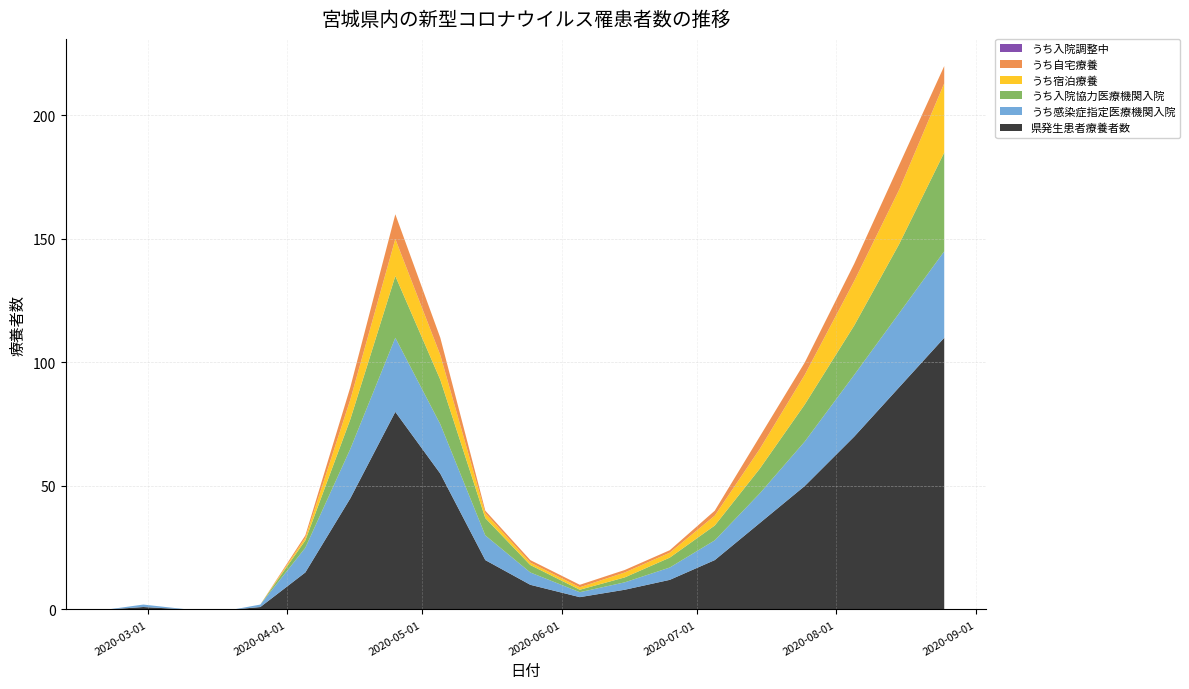

Reading left to right, transcribe all the data shown in this chart.

県発生患者療養者数: 2020-02-21=0	2020-02-29=1	2020-03-10=0	2020-03-20=0	2020-03-26=1	2020-04-05=15	2020-04-15=45	2020-04-25=80	2020-05-05=55	2020-05-15=20	2020-05-25=10	2020-06-05=5	2020-06-15=8	2020-06-25=12	2020-07-05=20	2020-07-15=35	2020-07-25=50	2020-08-05=70	2020-08-15=90	2020-08-25=110
うち感染症指定医療機関入院: 2020-02-21=0	2020-02-29=1	2020-03-10=0	2020-03-20=0	2020-03-26=1	2020-04-05=10	2020-04-15=20	2020-04-25=30	2020-05-05=20	2020-05-15=10	2020-05-25=5	2020-06-05=2	2020-06-15=3	2020-06-25=5	2020-07-05=8	2020-07-15=12	2020-07-25=18	2020-08-05=25	2020-08-15=30	2020-08-25=35
うち入院協力医療機関入院: 2020-02-21=0	2020-02-29=0	2020-03-10=0	2020-03-20=0	2020-03-26=0	2020-04-05=3	2020-04-15=12	2020-04-25=25	2020-05-05=18	2020-05-15=7	2020-05-25=3	2020-06-05=1	2020-06-15=2	2020-06-25=4	2020-07-05=6	2020-07-15=10	2020-07-25=15	2020-08-05=20	2020-08-15=28	2020-08-25=40
うち宿泊療養: 2020-02-21=0	2020-02-29=0	2020-03-10=0	2020-03-20=0	2020-03-26=0	2020-04-05=1	2020-04-15=8	2020-04-25=15	2020-05-05=10	2020-05-15=2	2020-05-25=1	2020-06-05=1	2020-06-15=2	2020-06-25=2	2020-07-05=4	2020-07-15=8	2020-07-25=12	2020-08-05=18	2020-08-15=22	2020-08-25=28
うち自宅療養: 2020-02-21=0	2020-02-29=0	2020-03-10=0	2020-03-20=0	2020-03-26=0	2020-04-05=1	2020-04-15=5	2020-04-25=10	2020-05-05=7	2020-05-15=1	2020-05-25=1	2020-06-05=1	2020-06-15=1	2020-06-25=1	2020-07-05=2	2020-07-15=5	2020-07-25=5	2020-08-05=7	2020-08-15=10	2020-08-25=7
うち入院調整中: 2020-02-21=0	2020-02-29=0	2020-03-10=0	2020-03-20=0	2020-03-26=0	2020-04-05=0	2020-04-15=0	2020-04-25=0	2020-05-05=0	2020-05-15=0	2020-05-25=0	2020-06-05=0	2020-06-15=0	2020-06-25=0	2020-07-05=0	2020-07-15=0	2020-07-25=0	2020-08-05=0	2020-08-15=0	2020-08-25=0